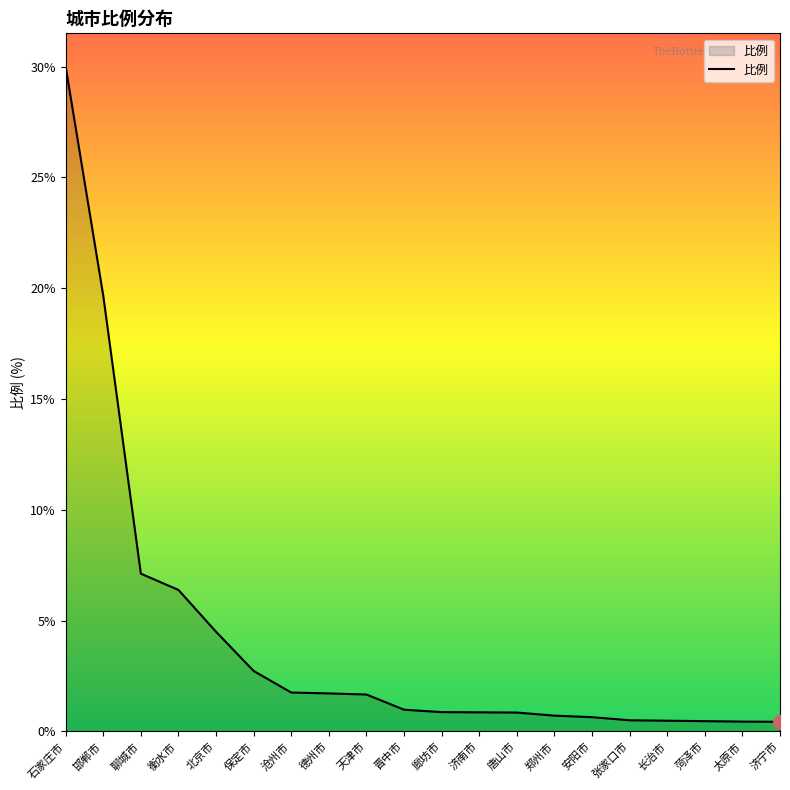

What is the difference between the second highest and minimum values?

19.4